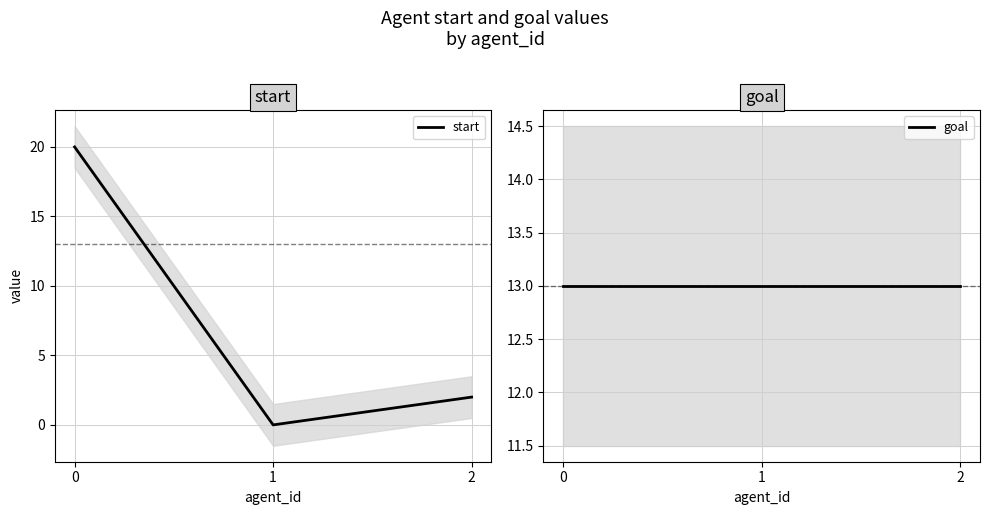

How many values in start are above zero?

2